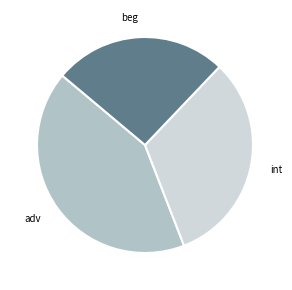

Which slice is the largest?

adv